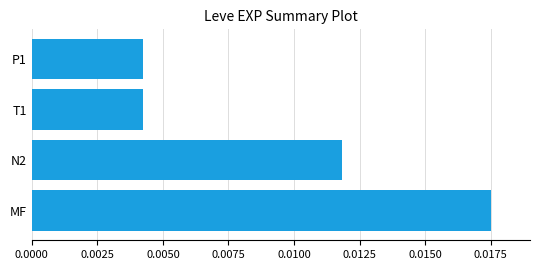

Which label corresponds to the largest value in the chart?

MF